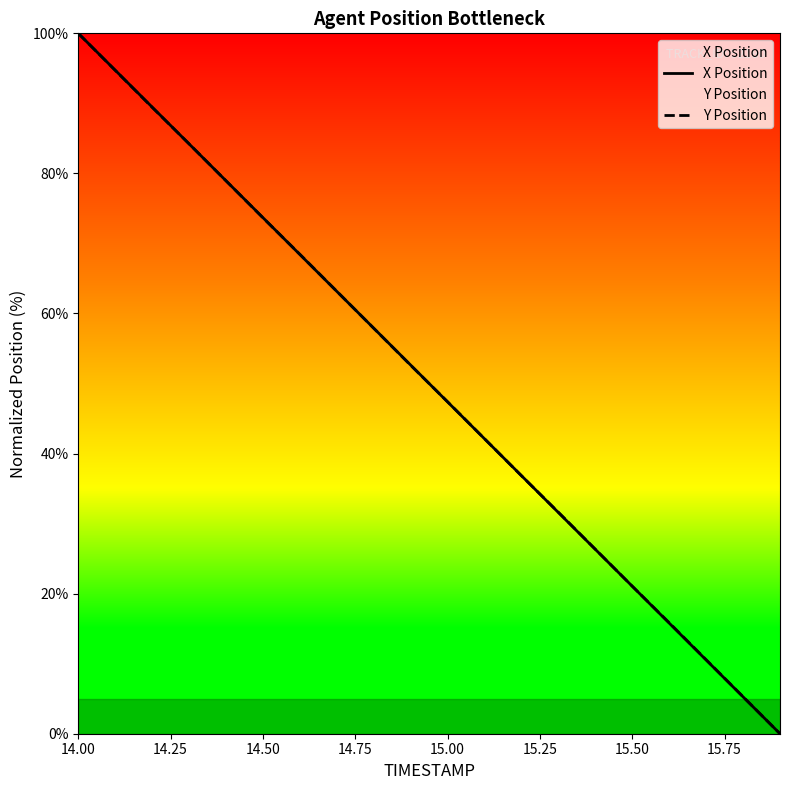

List the series in order of their peak value, lowest first.

X Position, Y Position